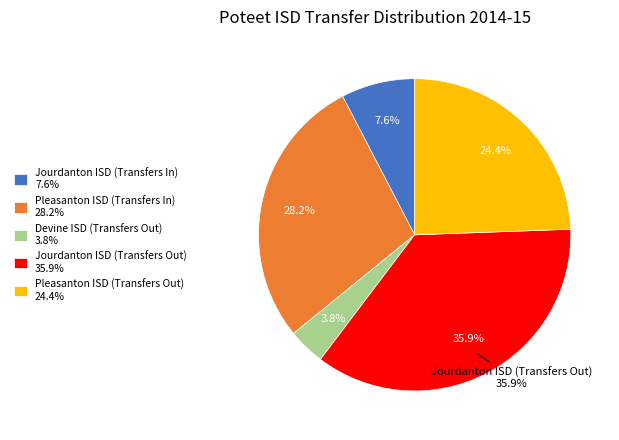

What is the smallest slice in the pie chart?

Devine ISD (Transfers Out)